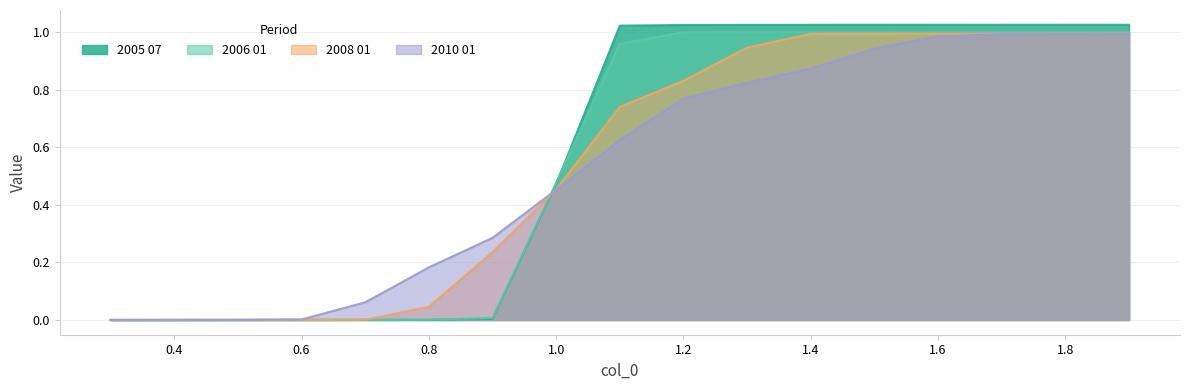

What position from the right is 1.9?

1